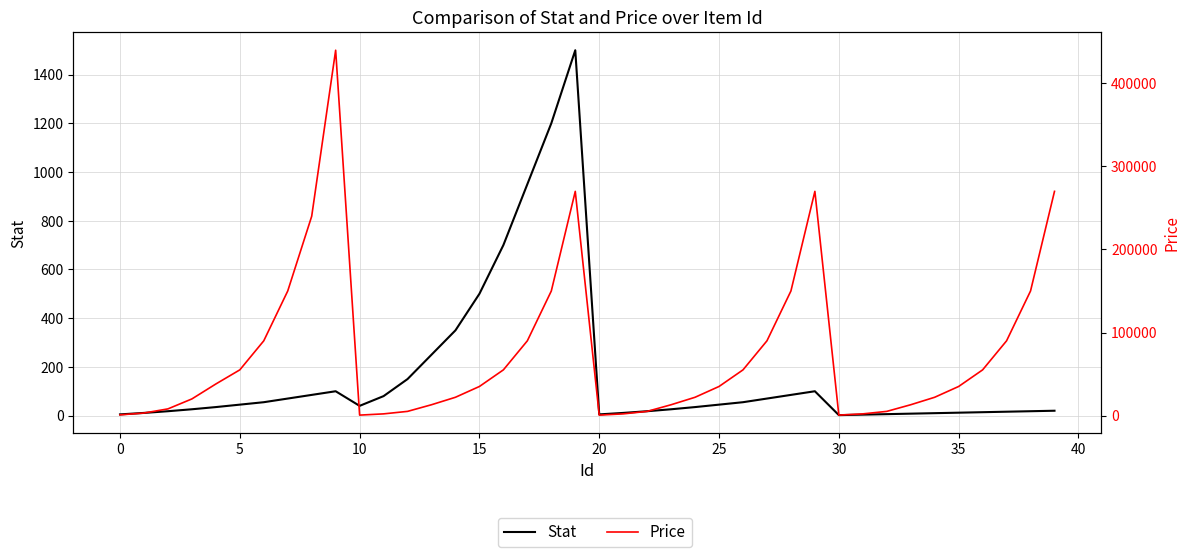

Which series has the largest total across all categories?

Price